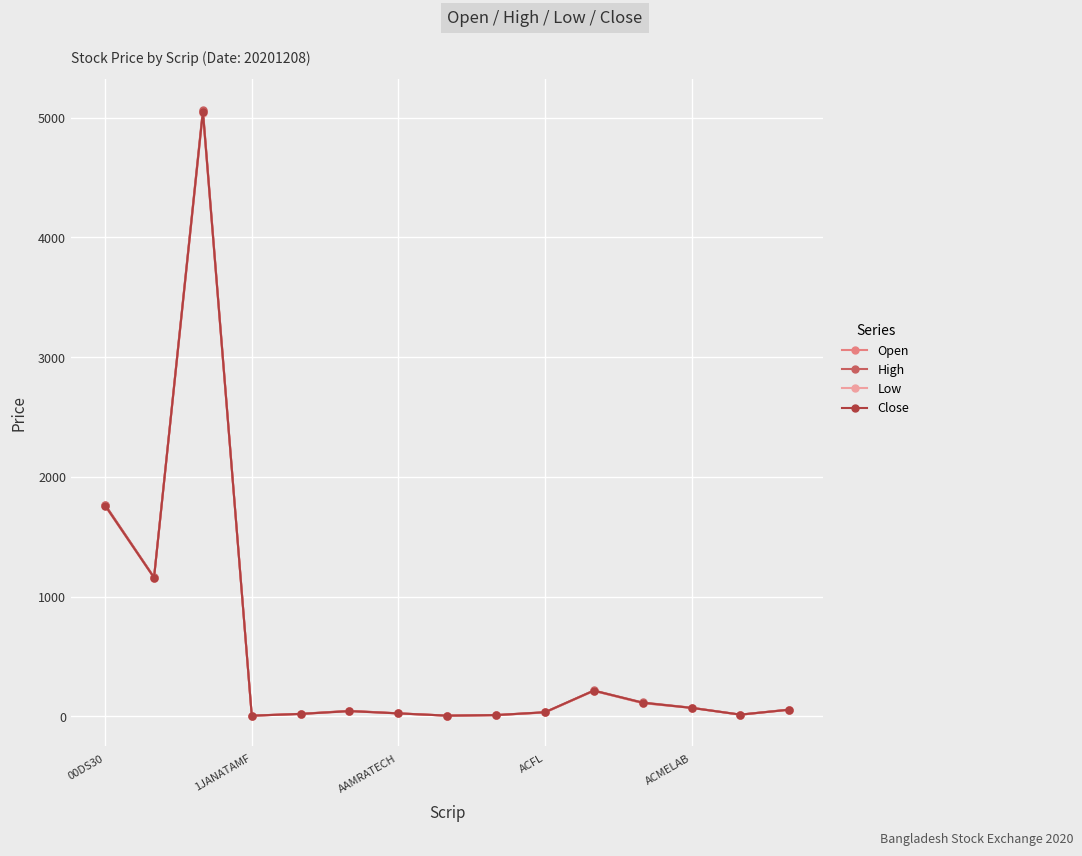

Which series has the largest range (max minus min)?

High